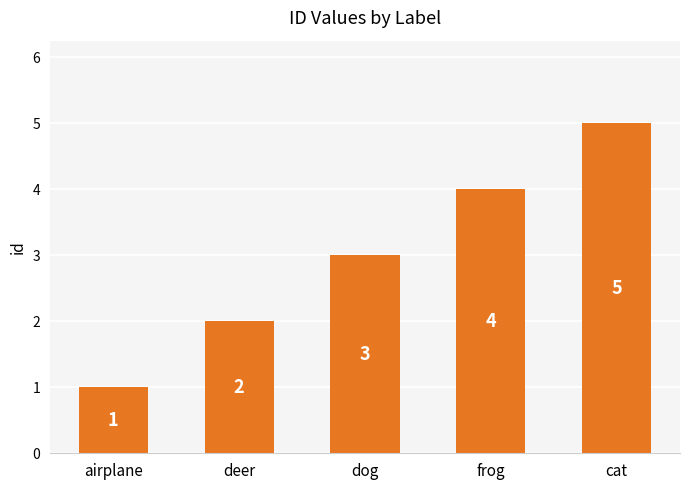

The value at dog is 1. True or false?

False